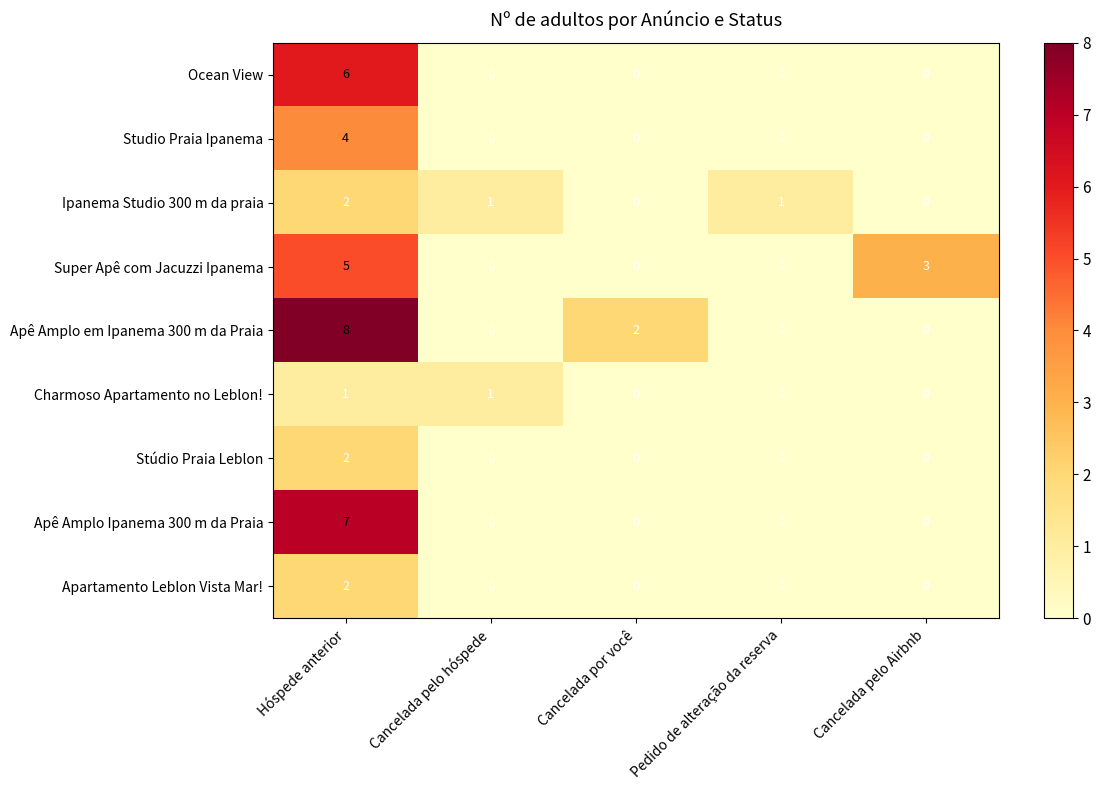

Which series has the widest spread of values?

Apê Amplo em Ipanema 300 m da Praia